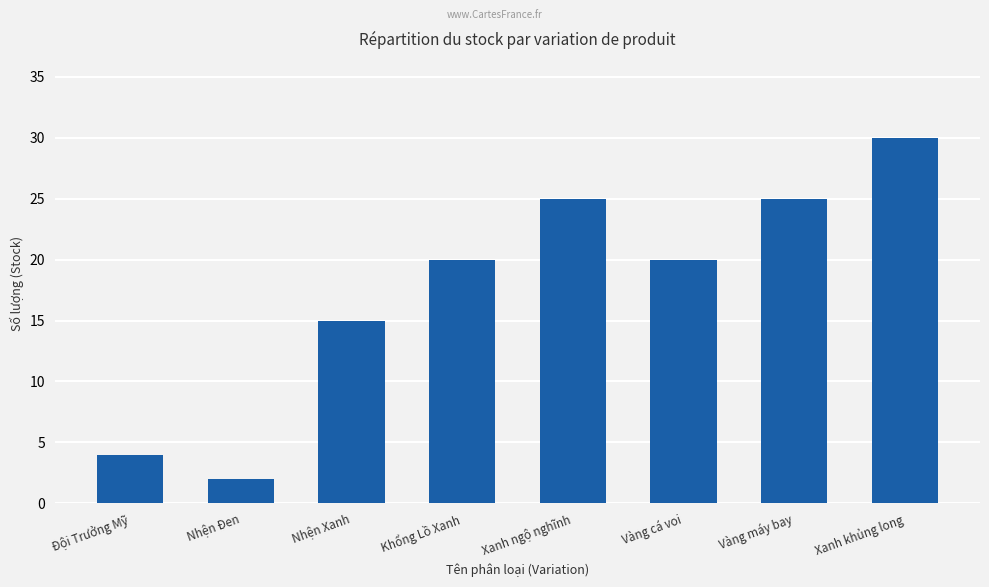

True or false: the data shows 18 at Xanh khủng long.

False